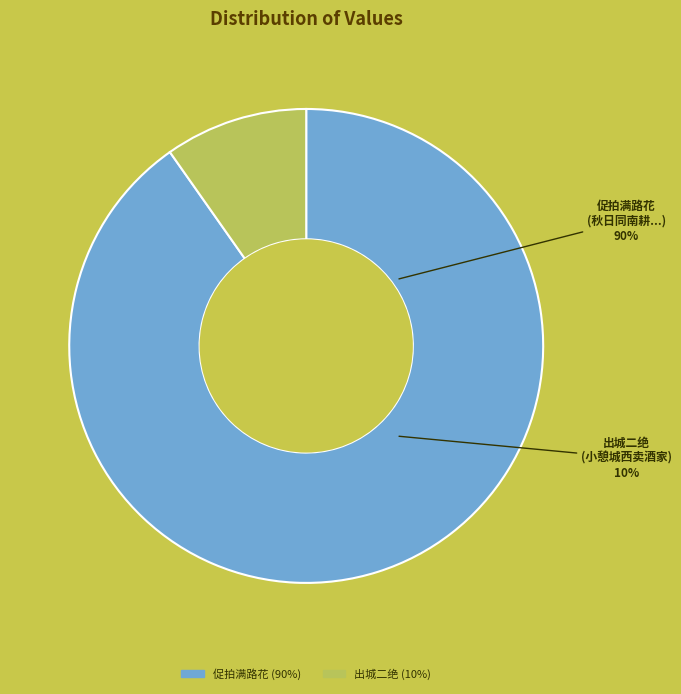

Which slice represents more than half of the pie?

促拍满路花  秋日同南耕衣白鲁望弟偶憩城南放生池